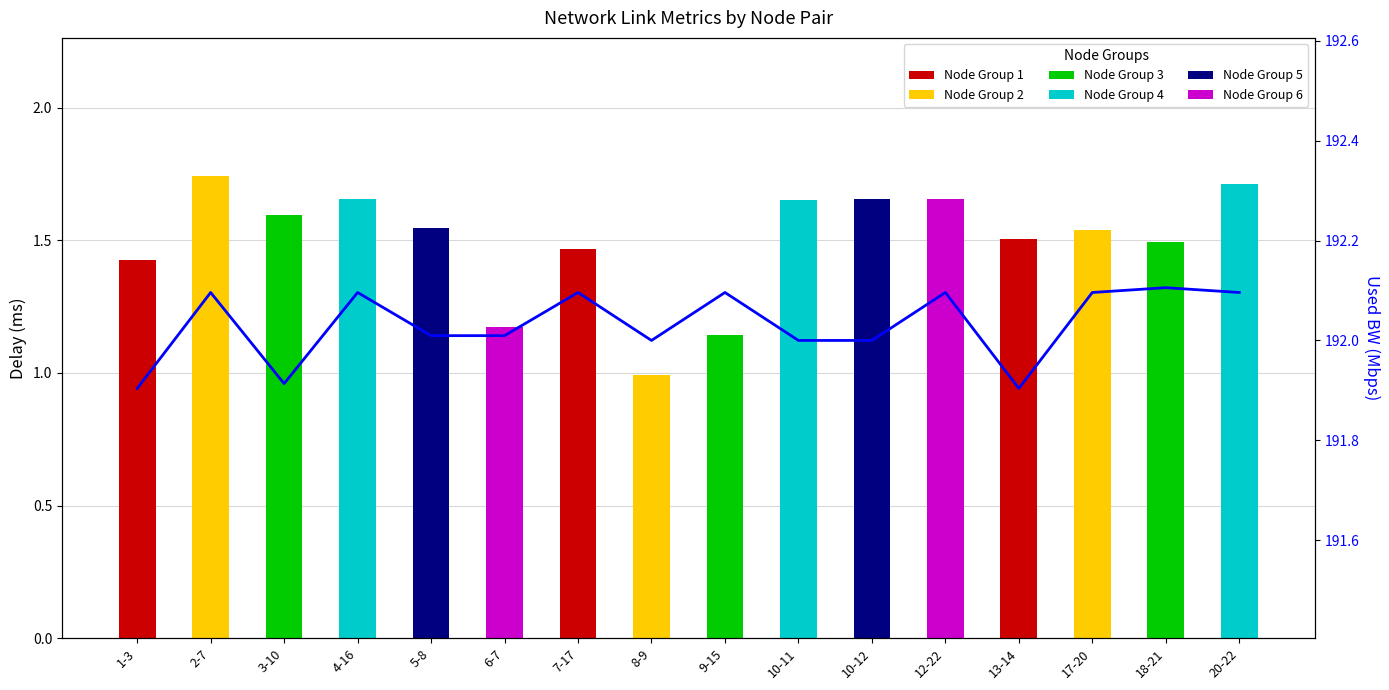

What is the difference between the values at 4-16 and 8-9?

0.1